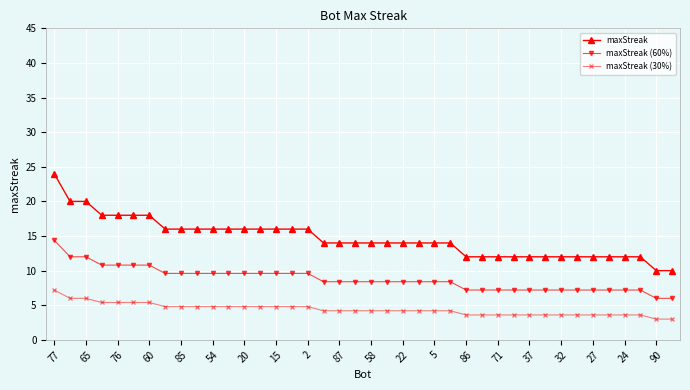

True or false: maxStreak (30%) and maxStreak cross at least once.

False